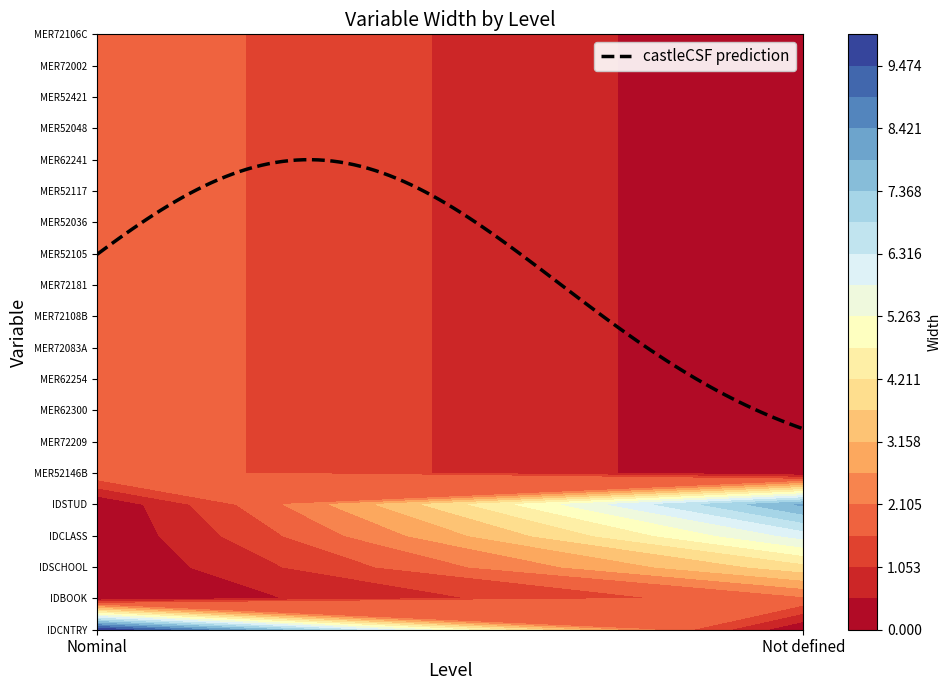

What is the difference between the maximum and minimum values in the Nominal series?

8